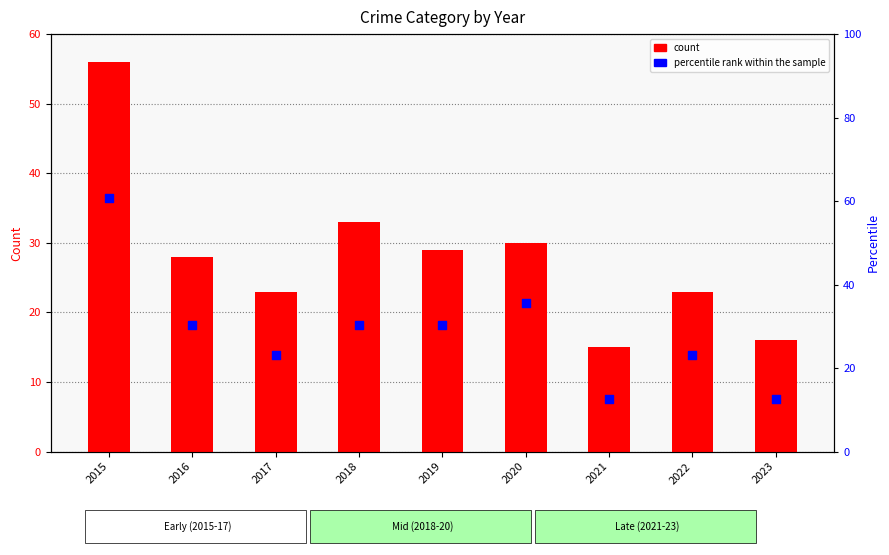

Which series reaches the maximum Y coordinate?

percentile rank within the sample